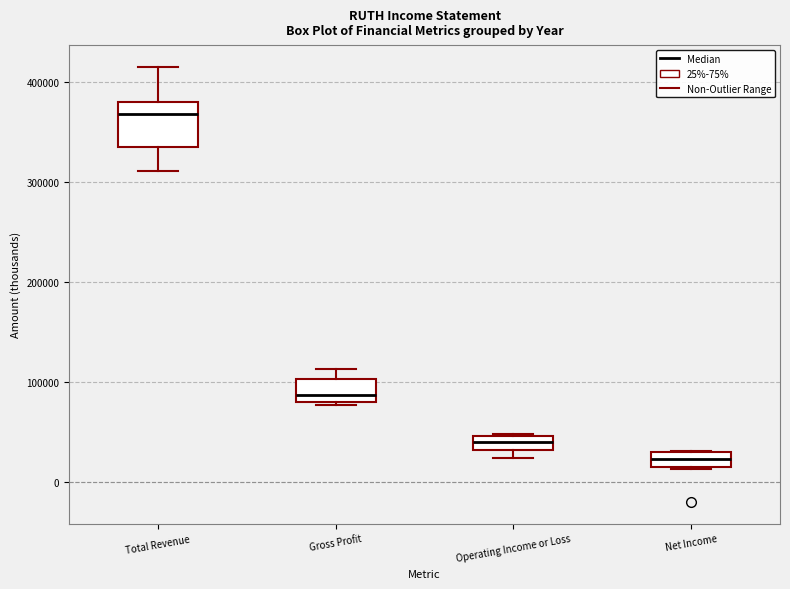

Where does the upper whisker of the box for Total Revenue end on the y-axis? The values are not printed on the chart, so give them approximately, as read against the axis.

410000